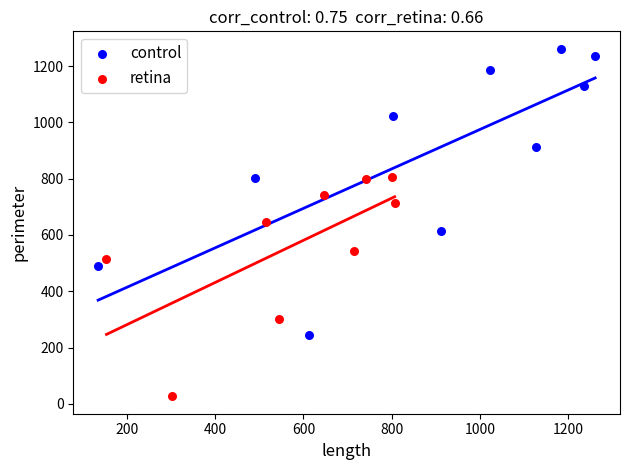

Which series has the largest Y range (max minus min)?

control